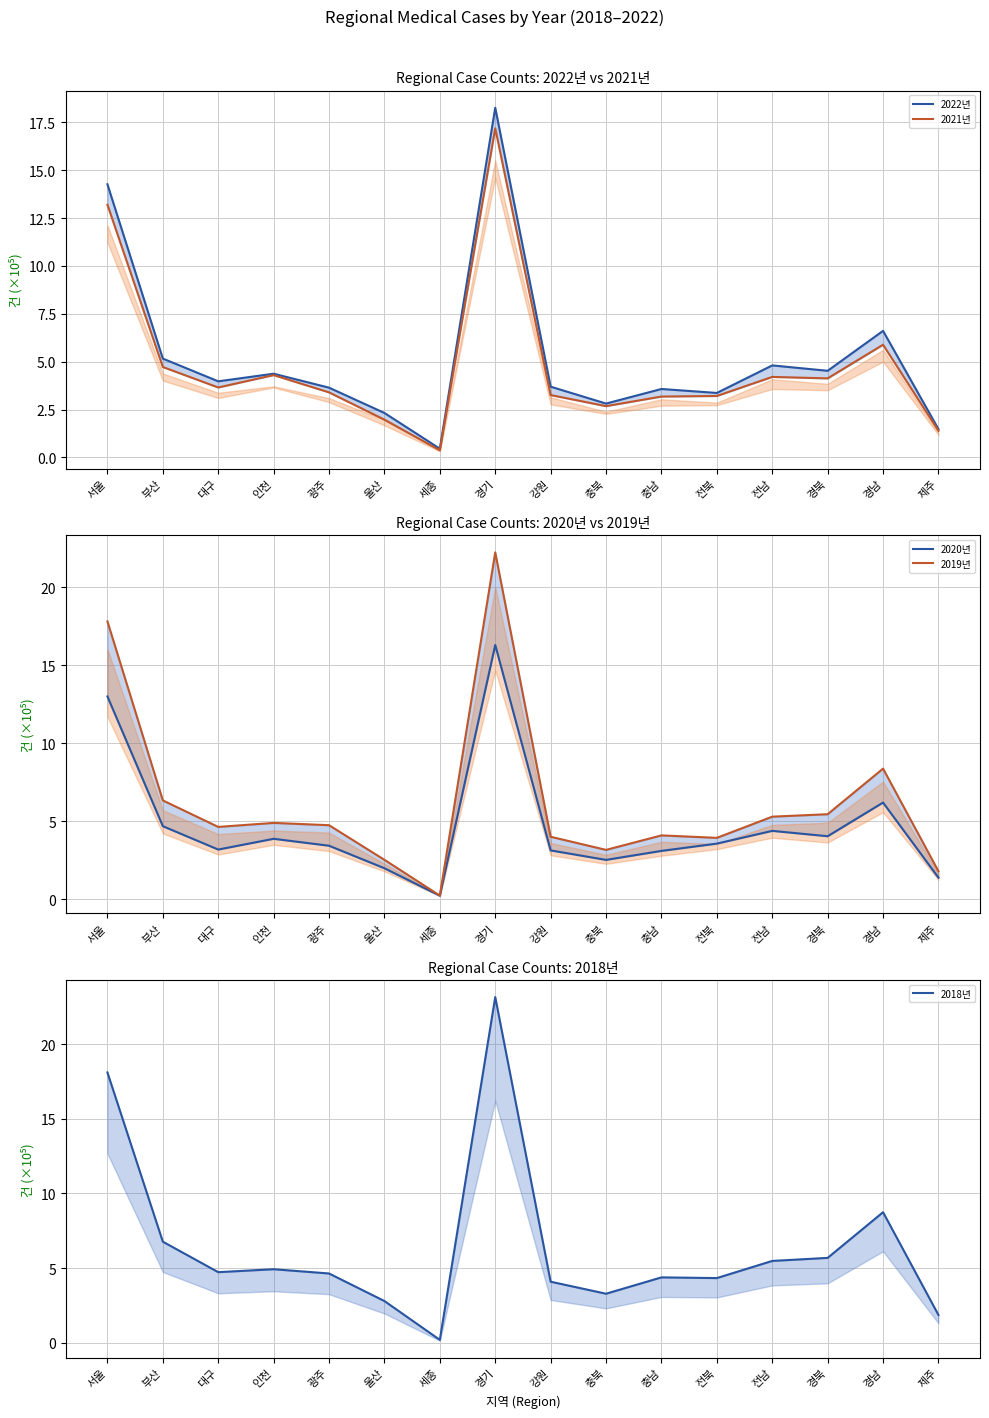

Where do 2018년 and 2020년 first cross each other?

울산 and 세종